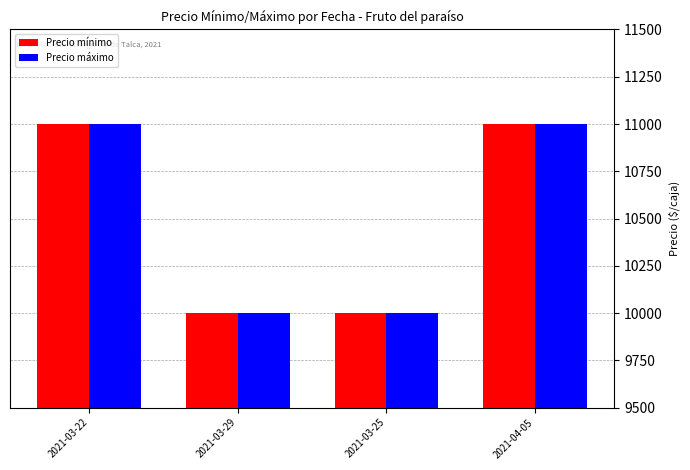

What is the total value across all series at 2021-03-22?

22000